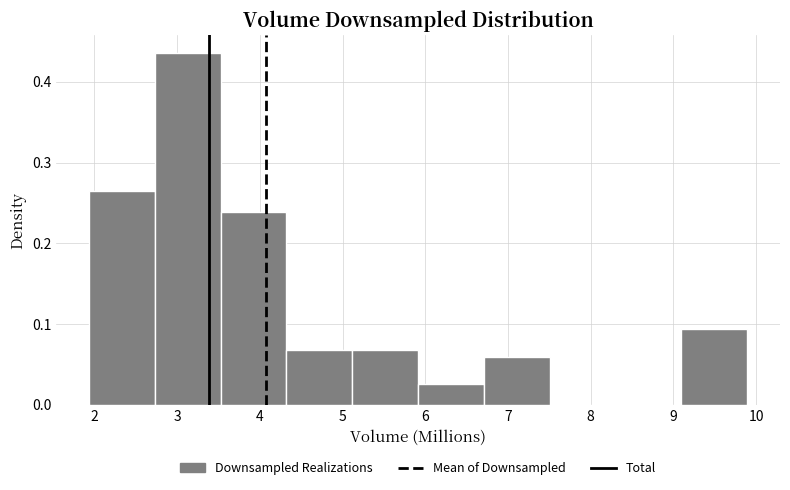

Over which range of the x-axis is the bar tallest?

2.7 to 3.5